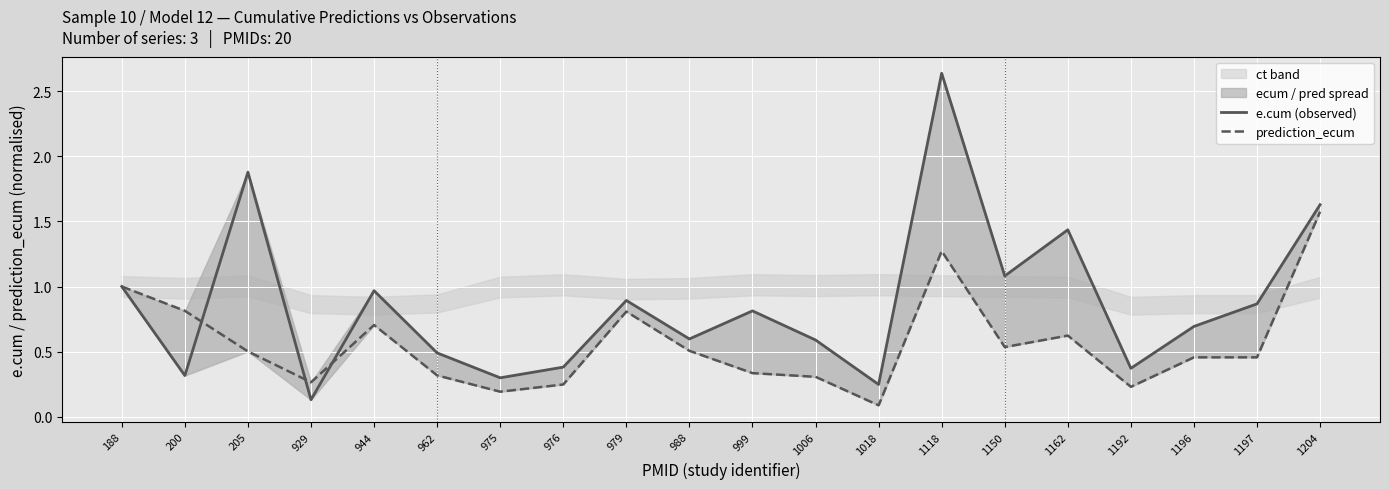

Which series ends up on top after the final intersection of e.cum (observed) and prediction_ecum?

e.cum (observed)